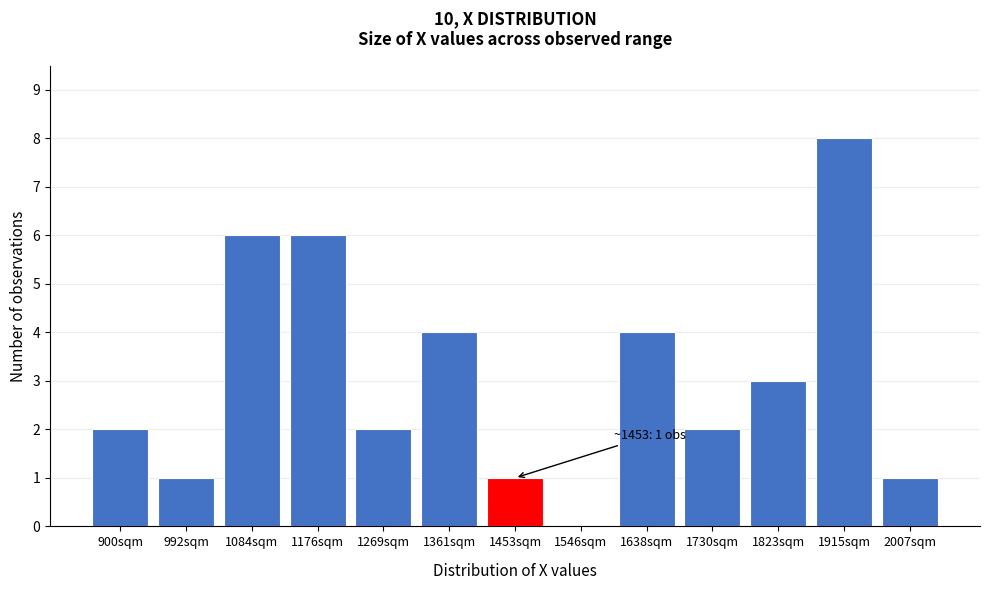

Reading right to left, transcribe all the data shown in this chart.

2007sqm=1	1915sqm=8	1823sqm=3	1730sqm=2	1638sqm=4	1546sqm=0	1453sqm=1	1361sqm=4	1269sqm=2	1176sqm=6	1084sqm=6	992sqm=1	900sqm=2